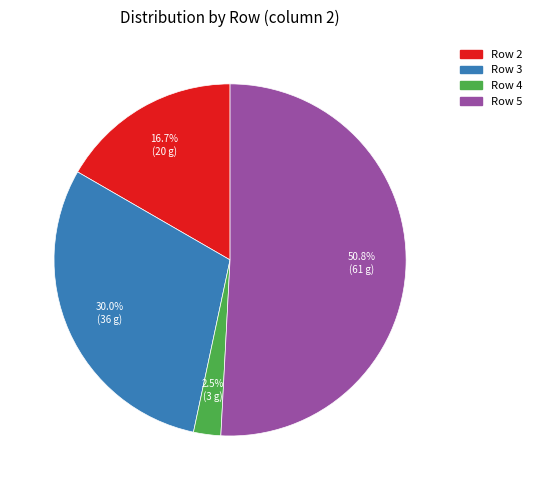

What is the largest slice in the pie chart?

5